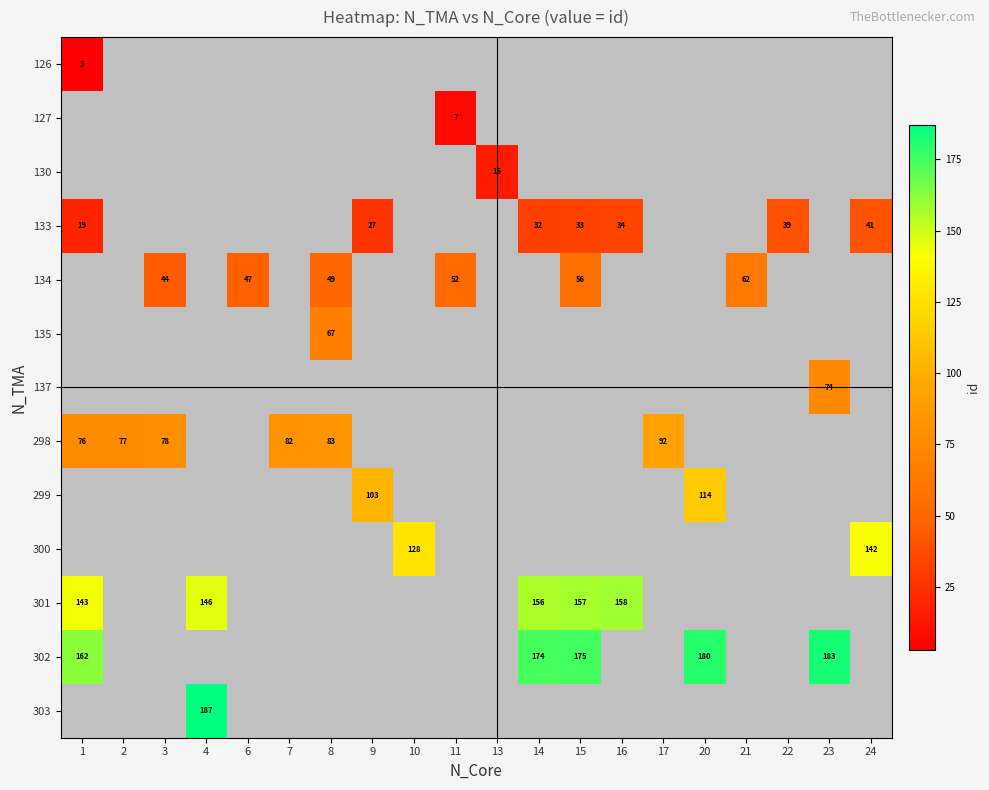

Which has a higher value, 13 or 16?

16